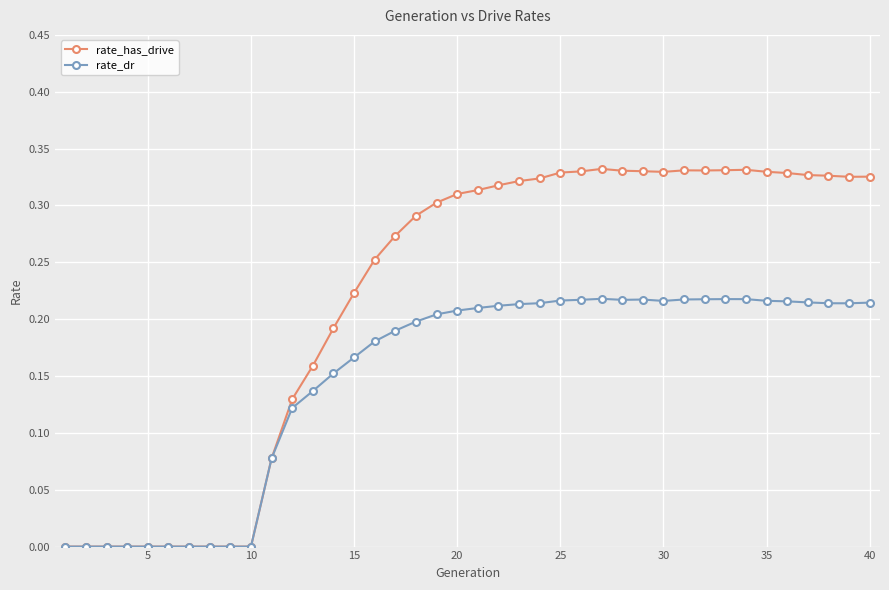

Which series has the largest total across all categories?

rate_has_drive